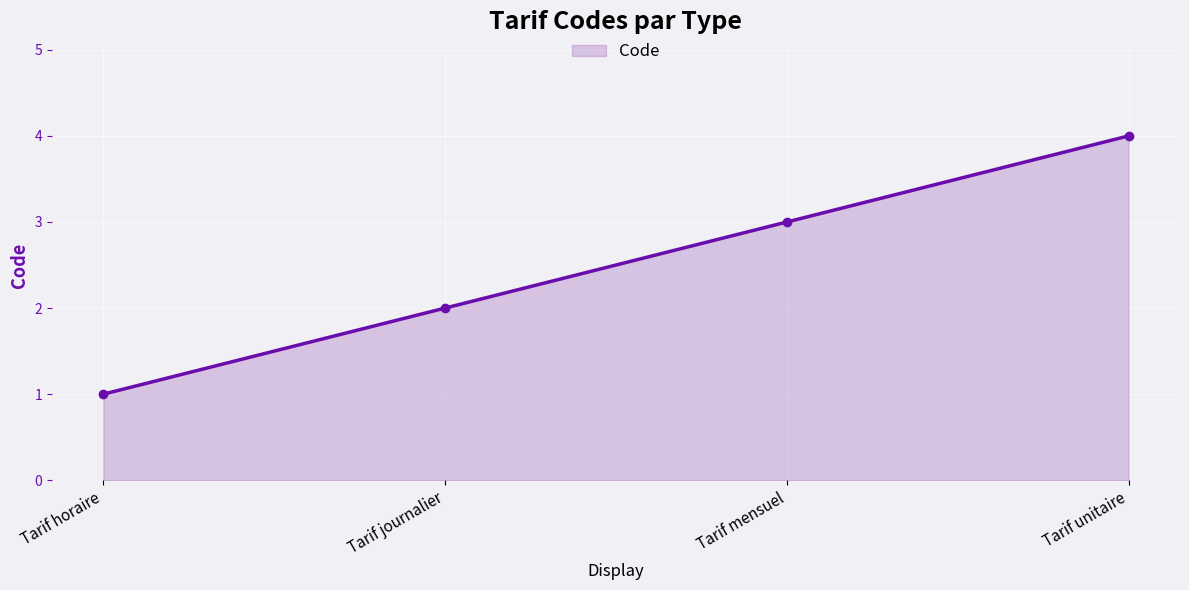

Which category has the highest value across all series?

Tarif unitaire